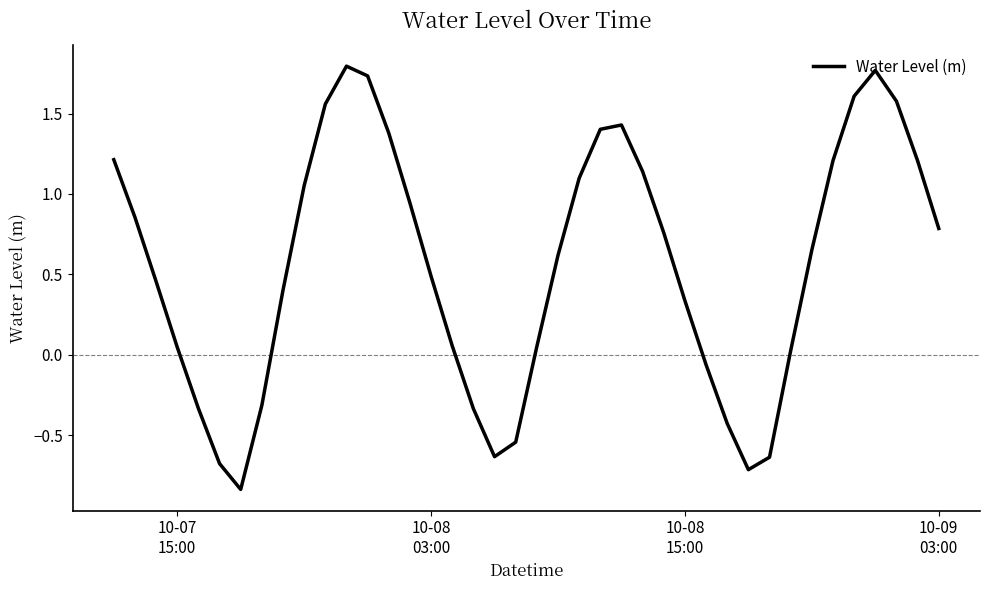

Is this an area chart (filled region under the line)?

No